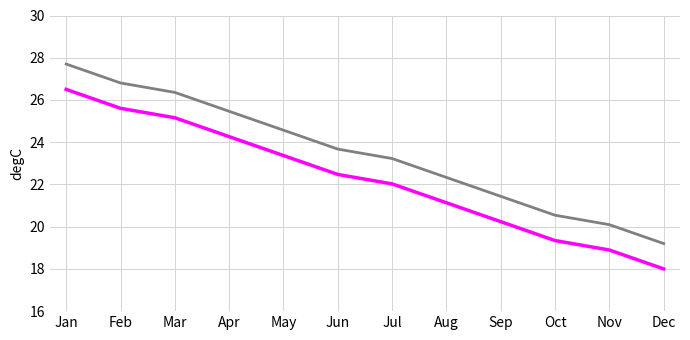

What is the total value across all series at Mar?

51.5